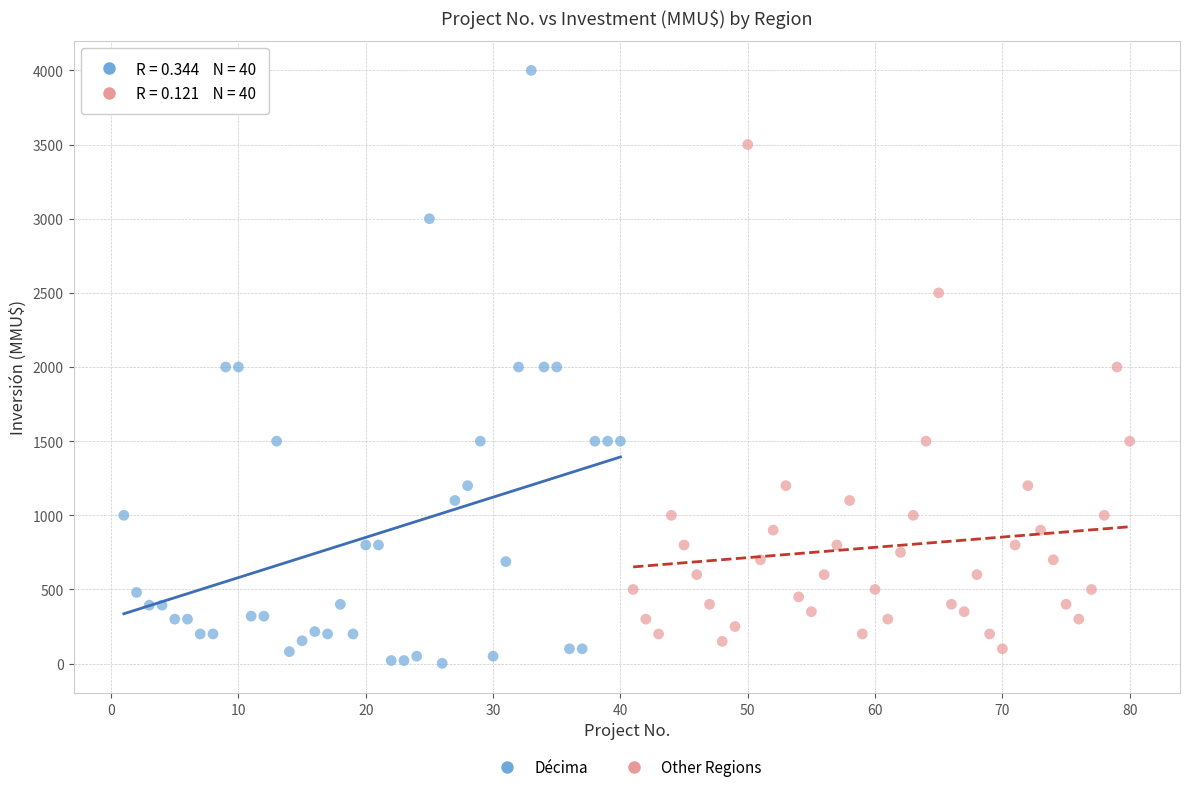

Which series has the widest spread of Y values?

Décima